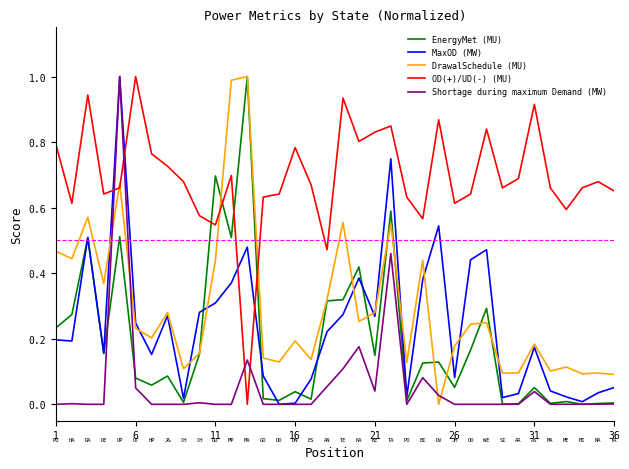

What is the maximum value for Shortage during maximum Demand (MW)?

1.0